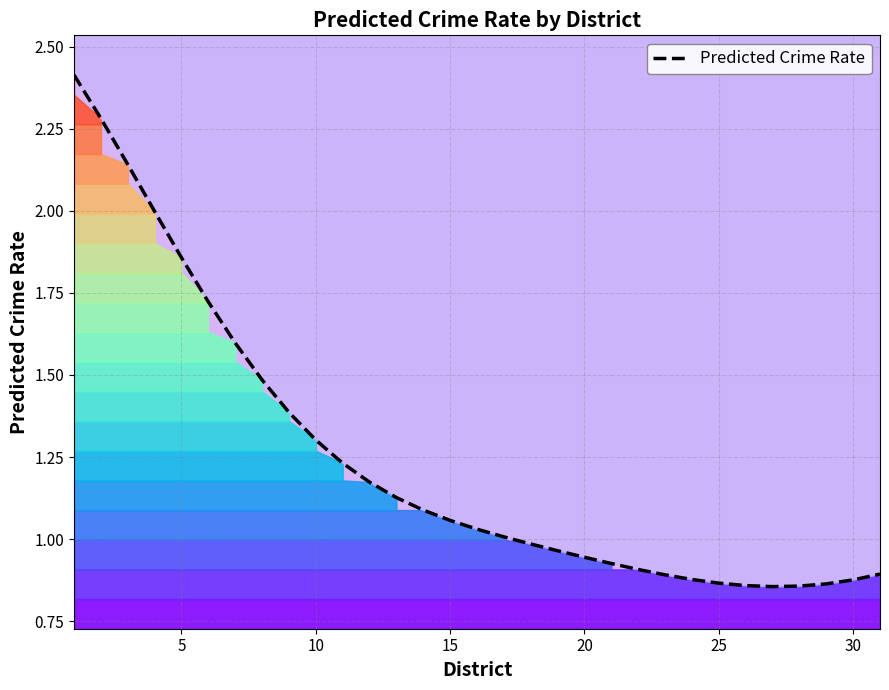

Reading left to right, what are all the values shown in this chart?

2.4	2.3	2.1	2.0	1.9	1.7	1.6	1.5	1.4	1.3	1.2	1.2	1.1	1.1	1.1	1.0	1.0	1.0	1.0	0.9	0.9	0.9	0.9	0.9	0.9	0.9	0.9	0.9	0.9	0.9	0.9